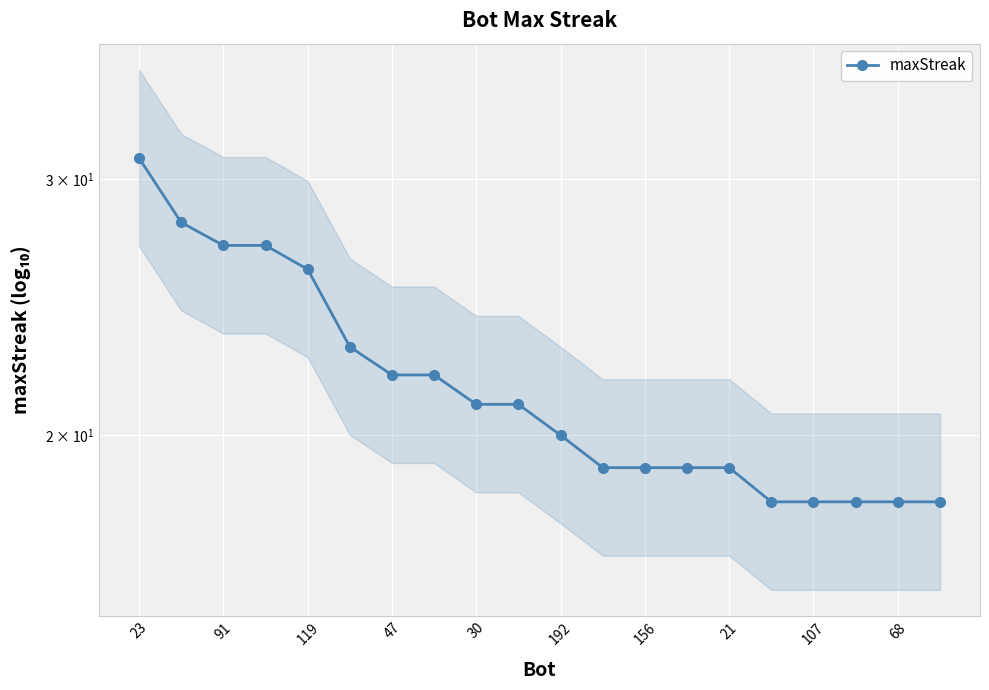

True or false: the data shows 38 at 91.

False